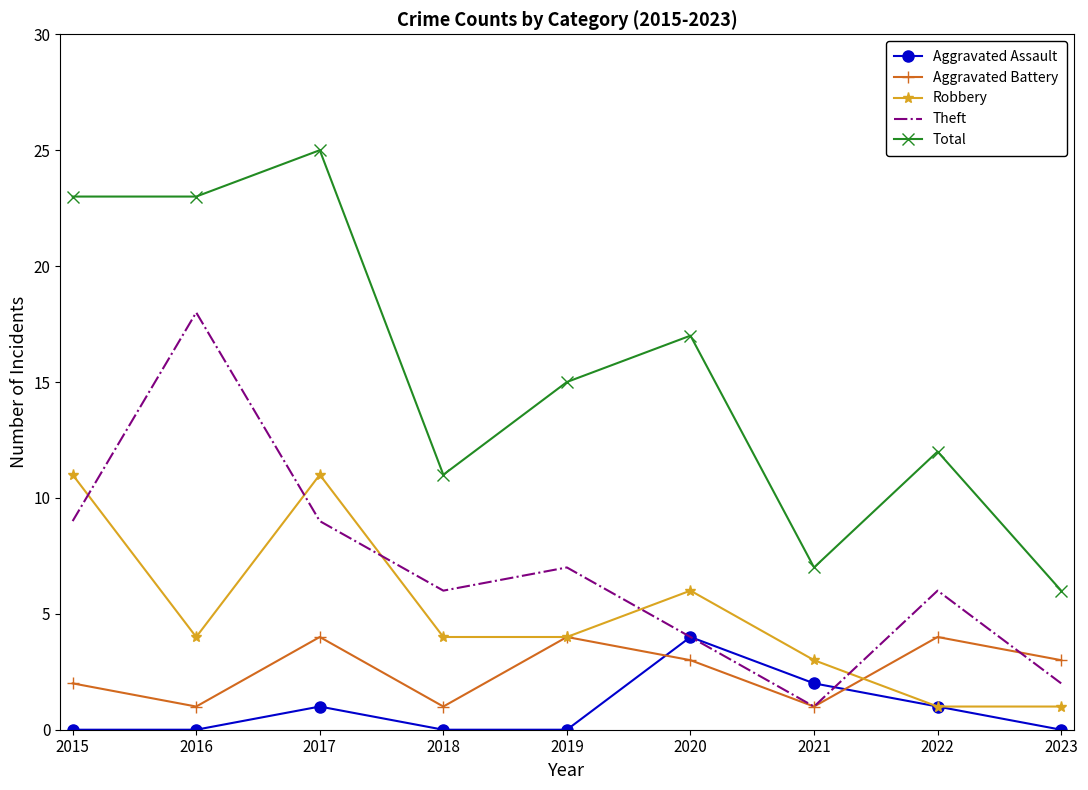

Which series changed the most between 2015 and 2023?

Total